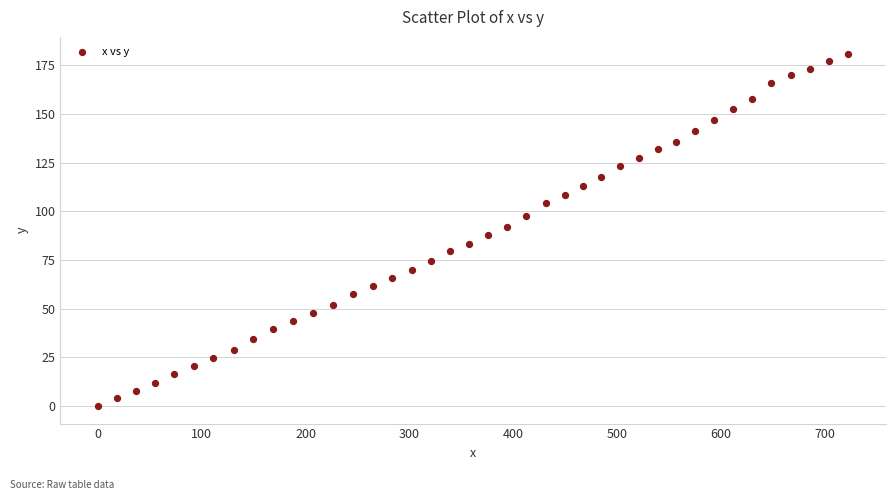

What is the range of Y values (max minus min)?

180.5